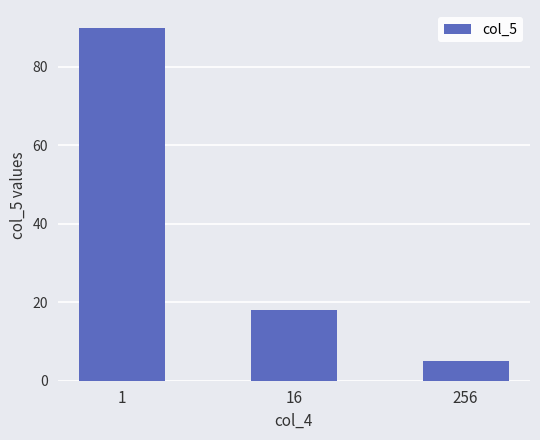

Approximately how many times larger is the value at 256 compared to 16?

0.3